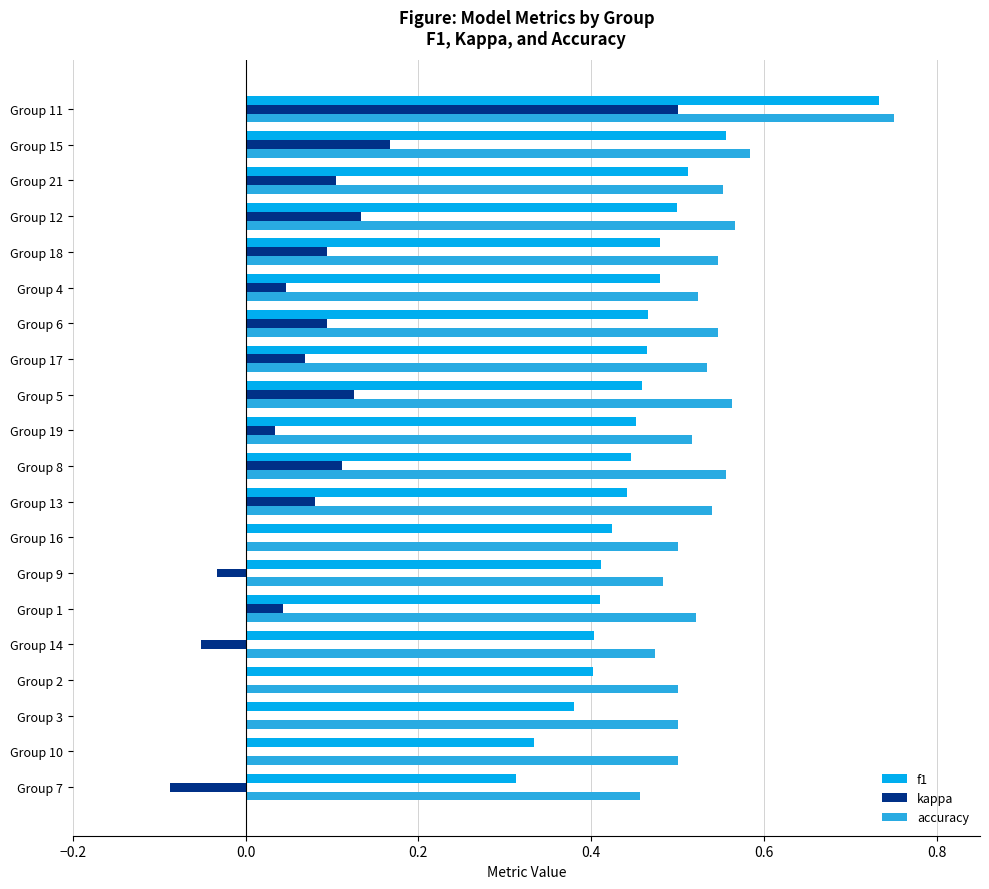

Which category has the highest value in the f1 series?

Group 11